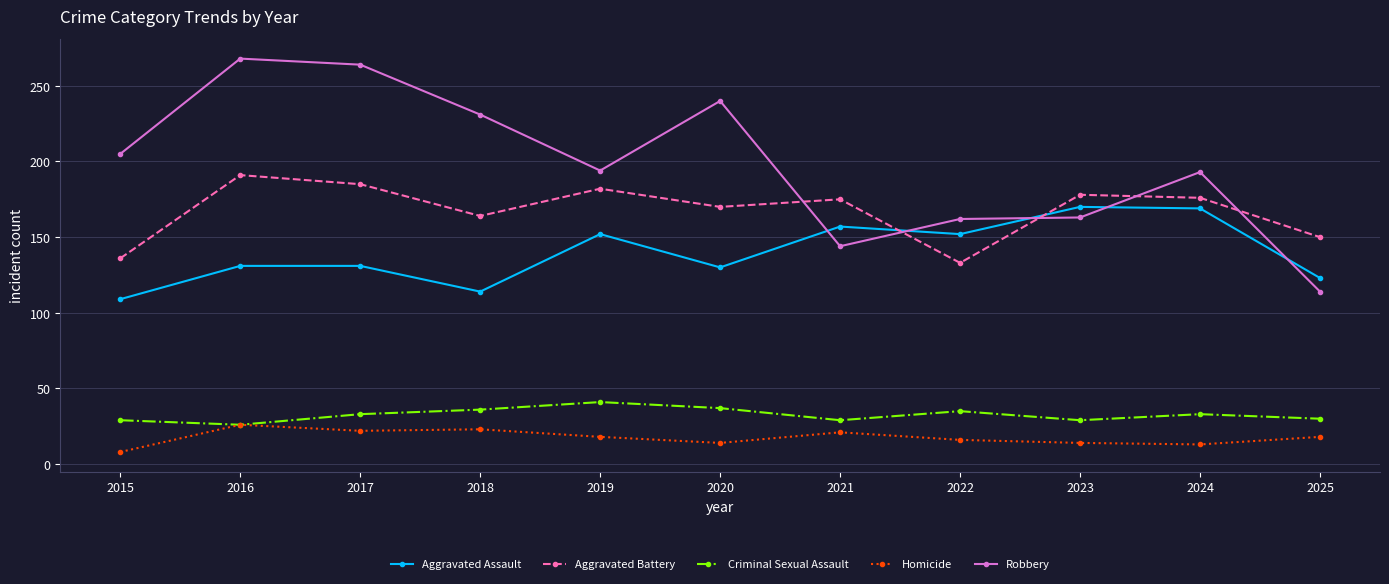

What is the difference between the maximum and second lowest values in the Robbery series?

124